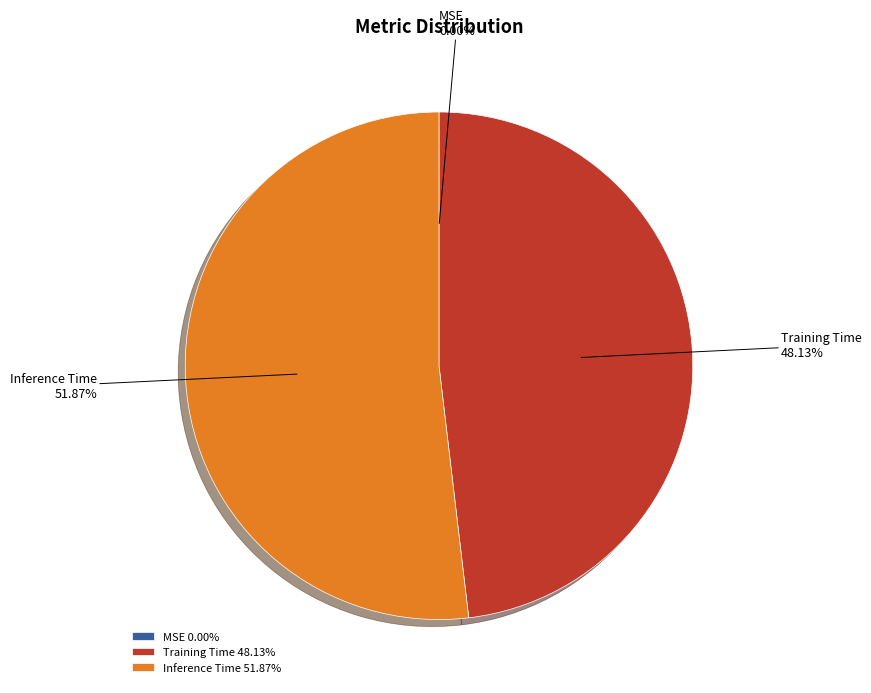

Which slice is the largest?

Inference Time